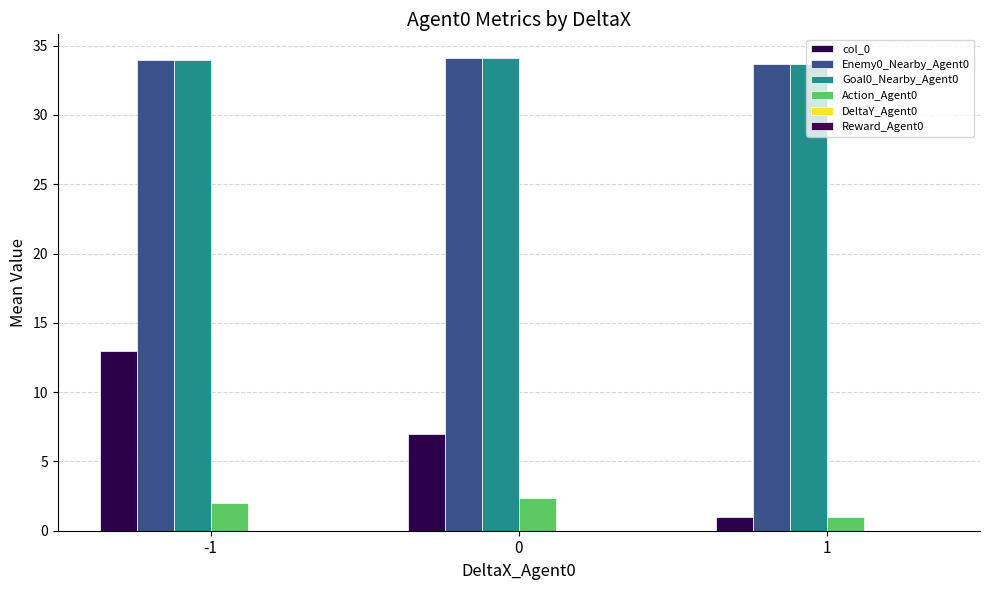

How many bars are there in each group?

4